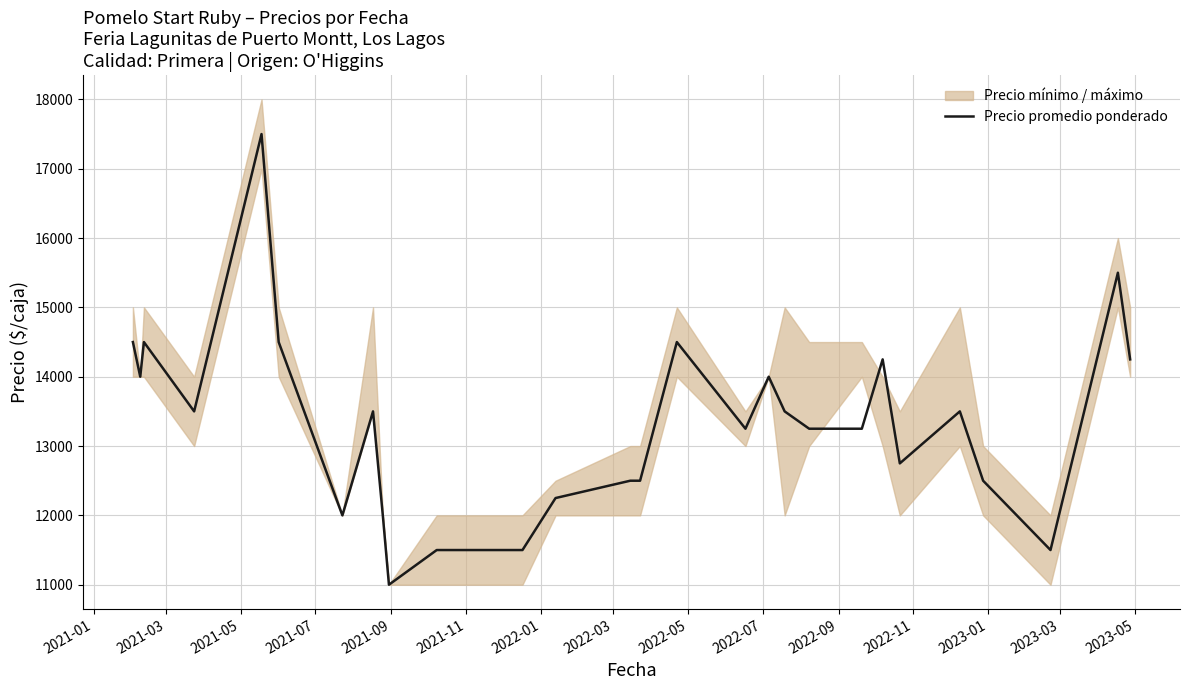

How many interior local valleys (lower than both neighbors) does the data have?

7